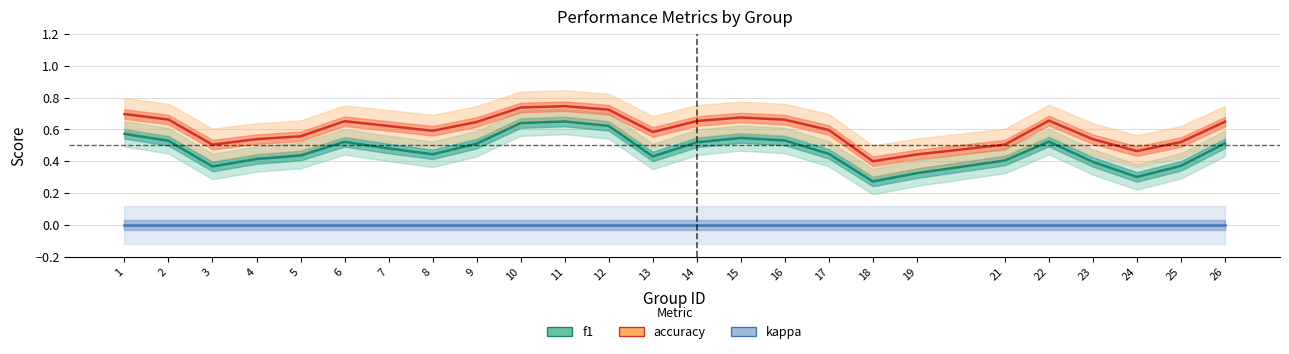

Which has a higher value, 16 or 12?

12